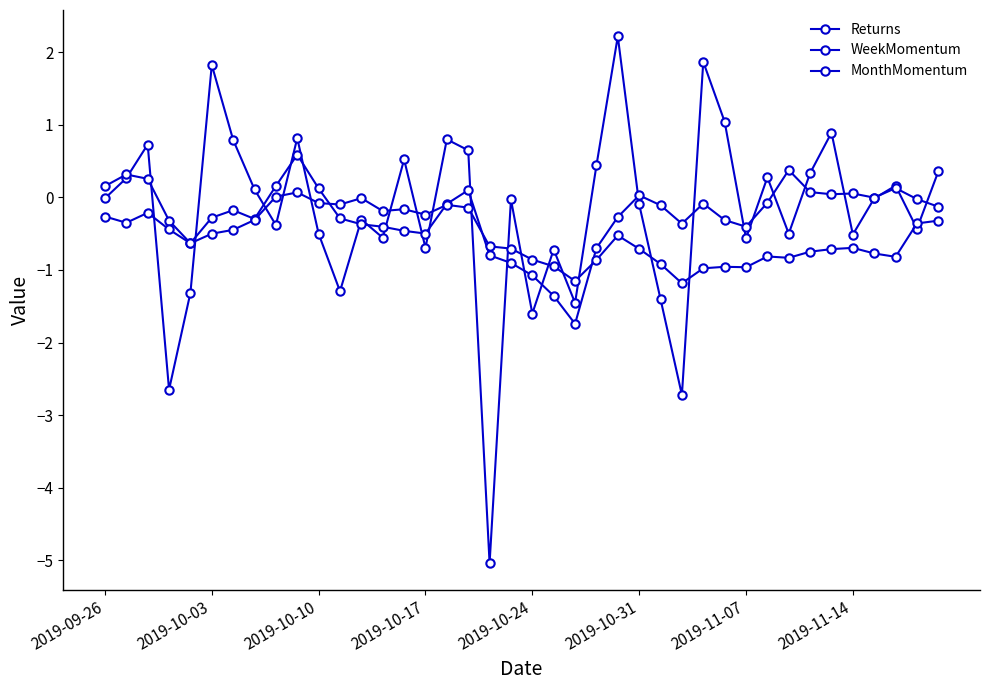

How many categories are shown in the chart?

40